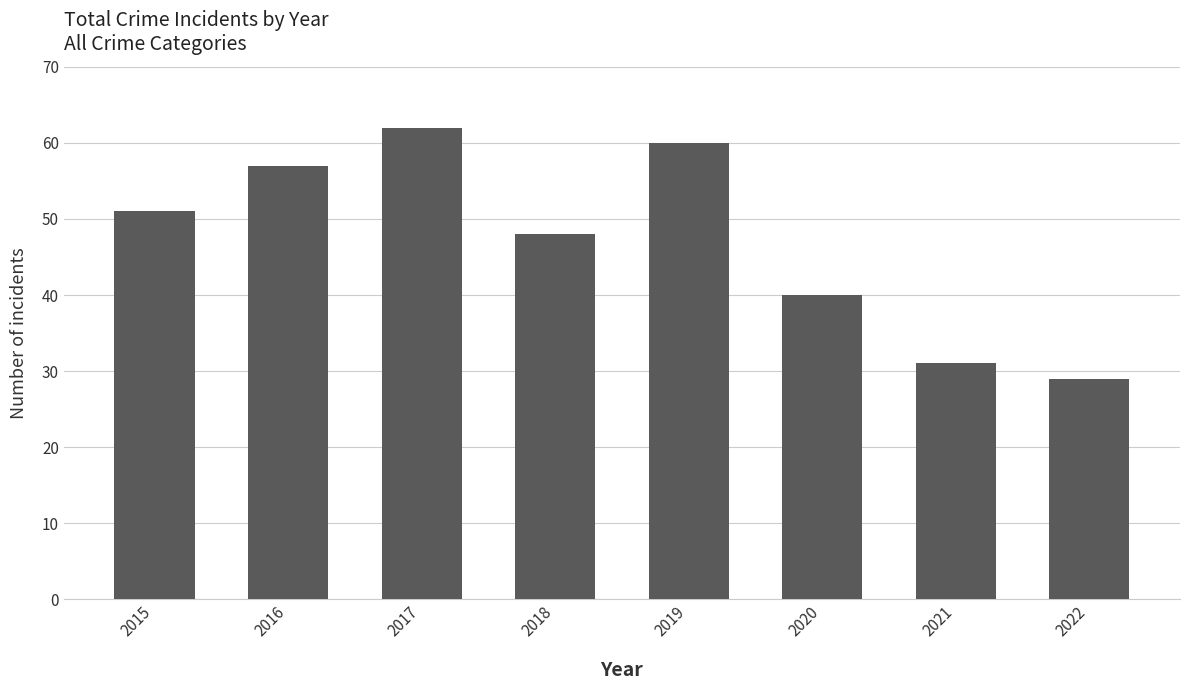

Which category has the lowest value across all series?

2022